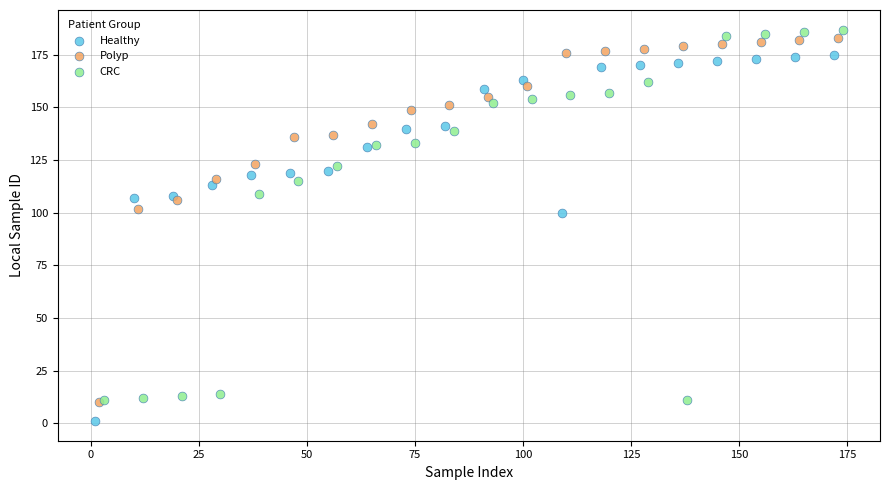

Which series has the largest Y range (max minus min)?

CRC